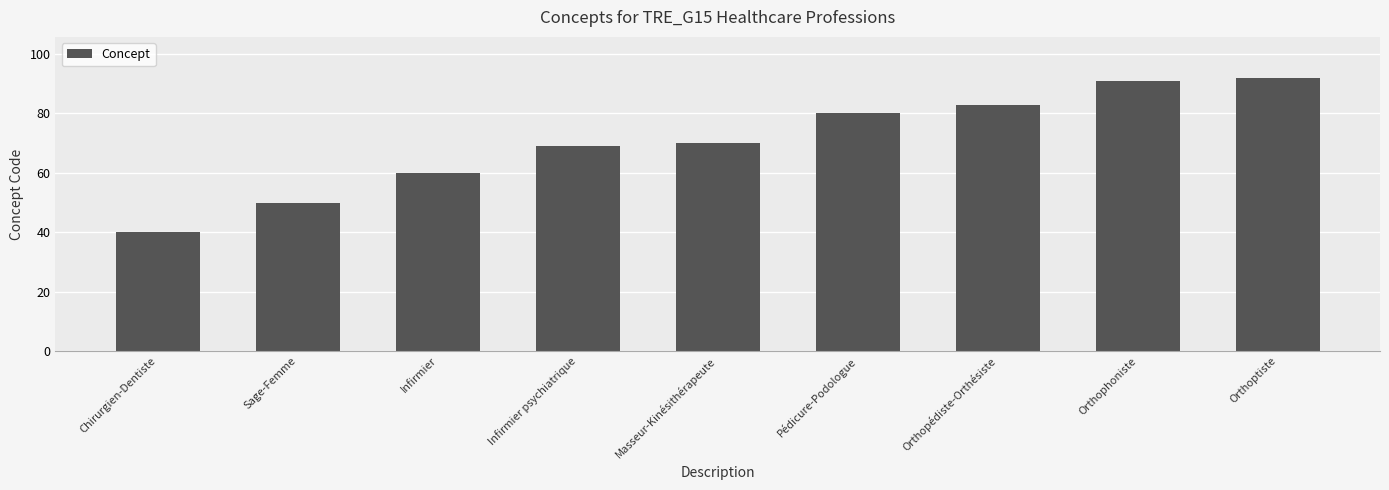

What is the sum of all values?

635